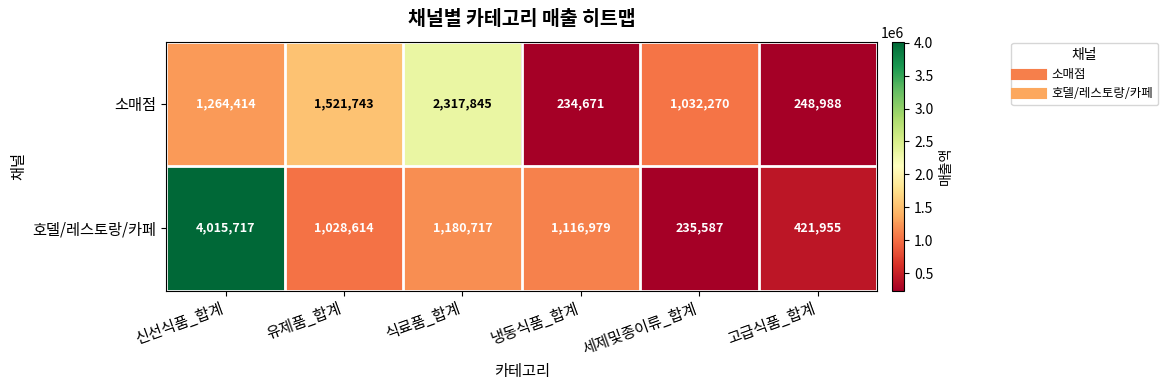

How many categories are shown in the chart?

6